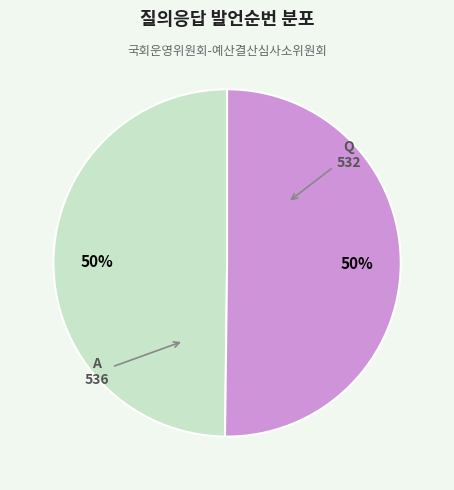

Count the number of slices in the pie.

2